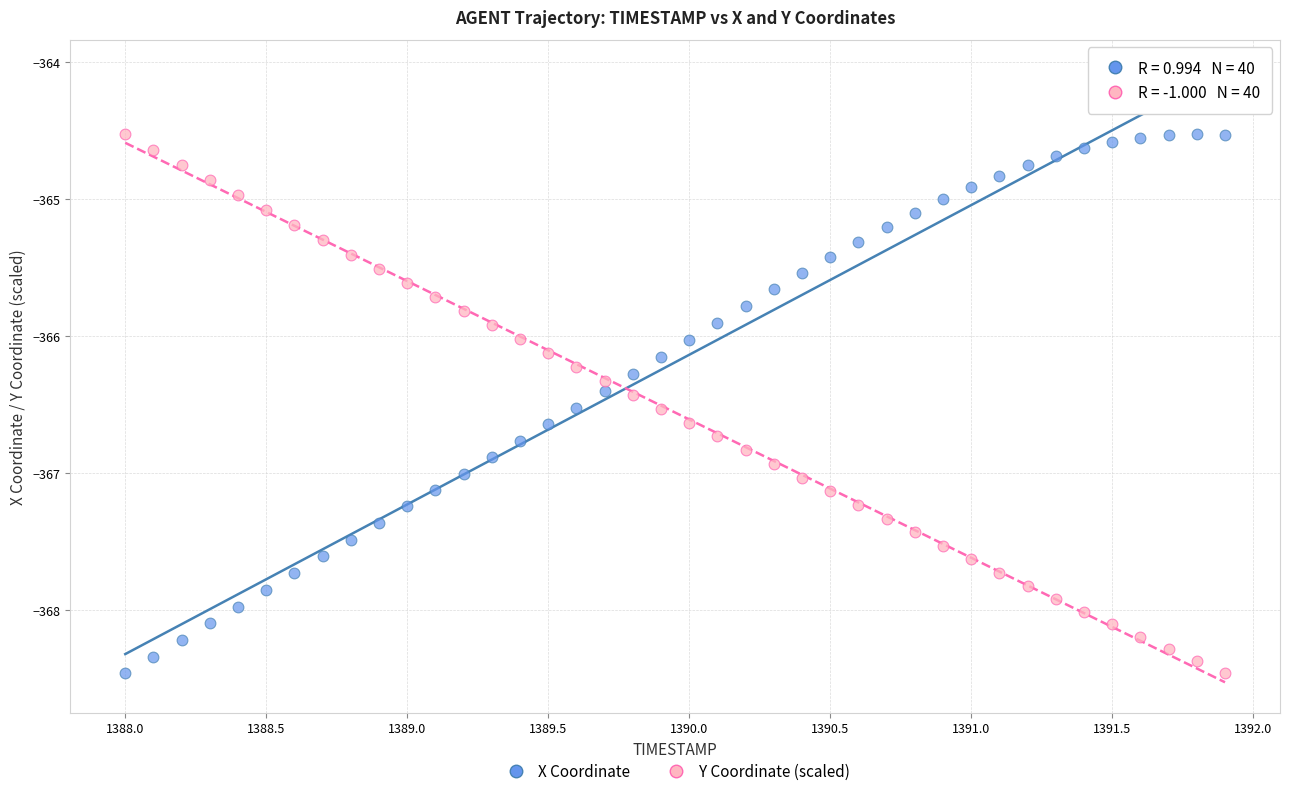

What is the X range (max minus min) for the scatter plot?

3.9